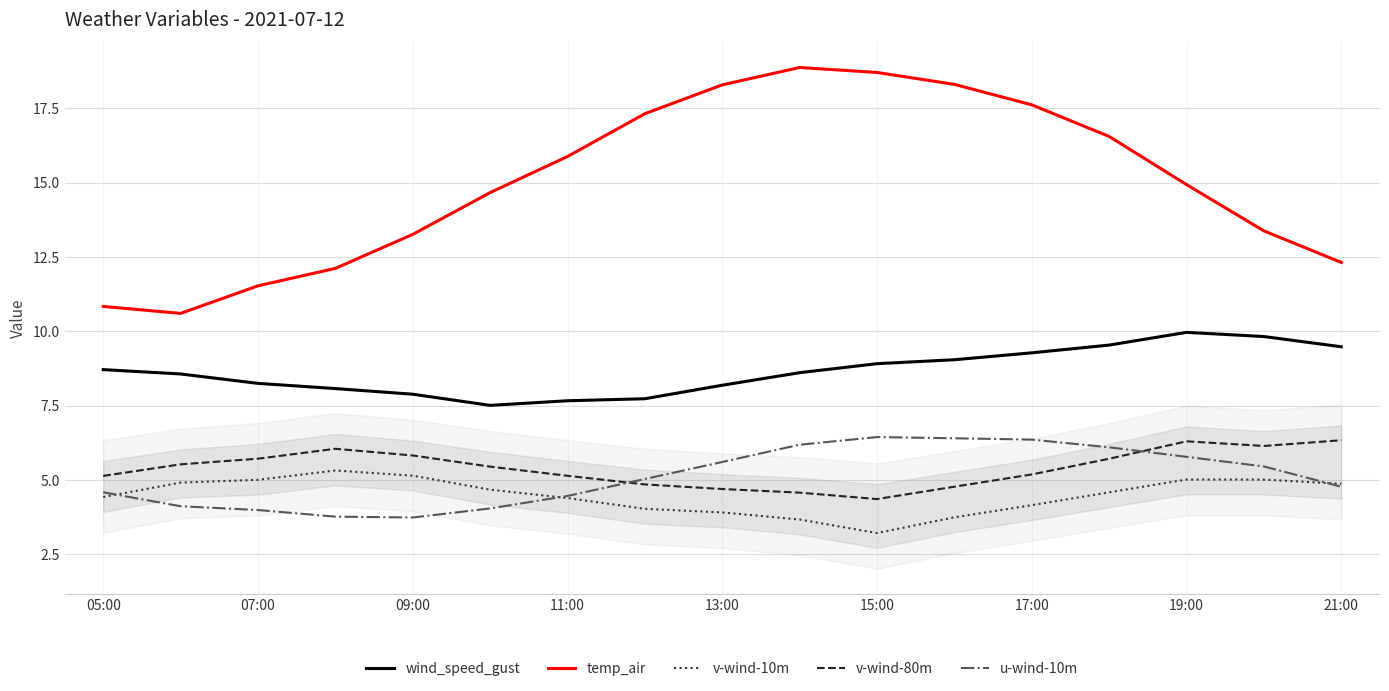

How many times do v-wind-10m and u-wind-10m cross each other?

3